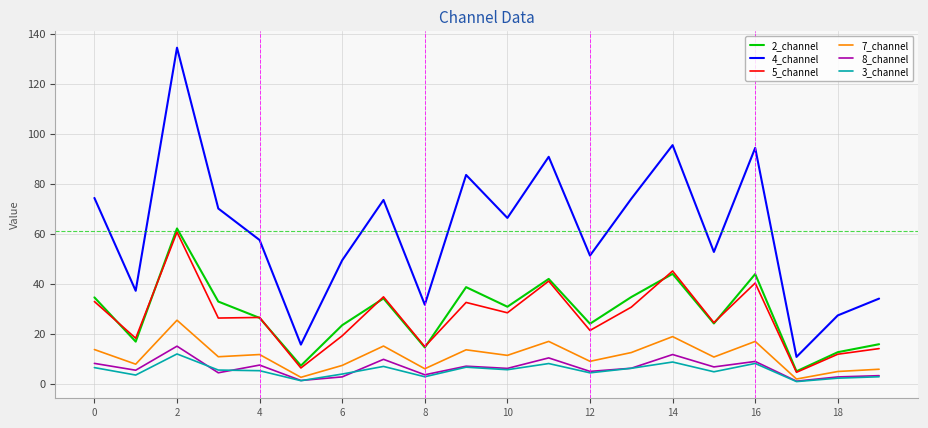

Which series has the largest range (max minus min)?

4_channel